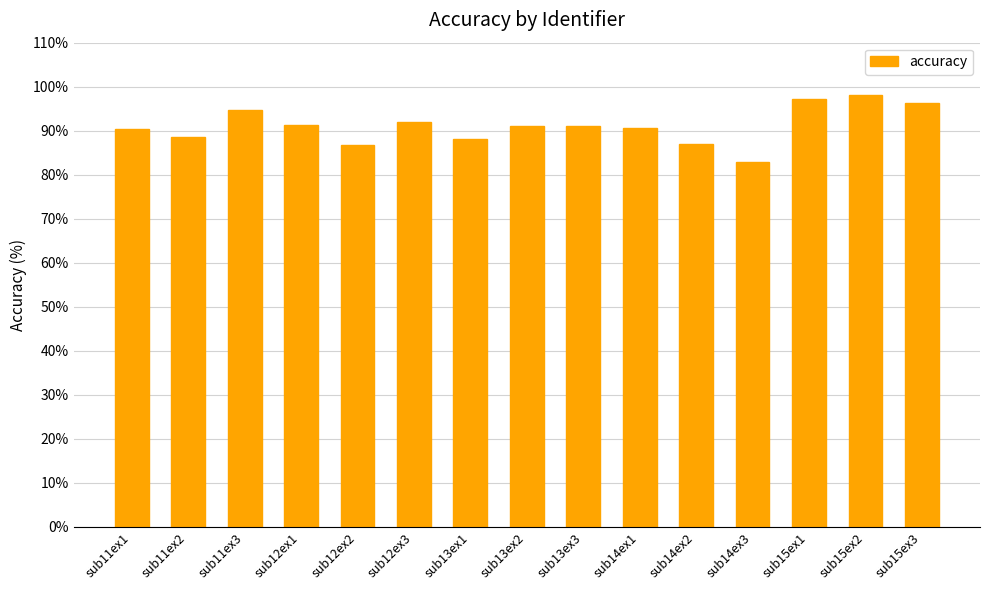

What is the approximate value at sub14ex1?

90.7